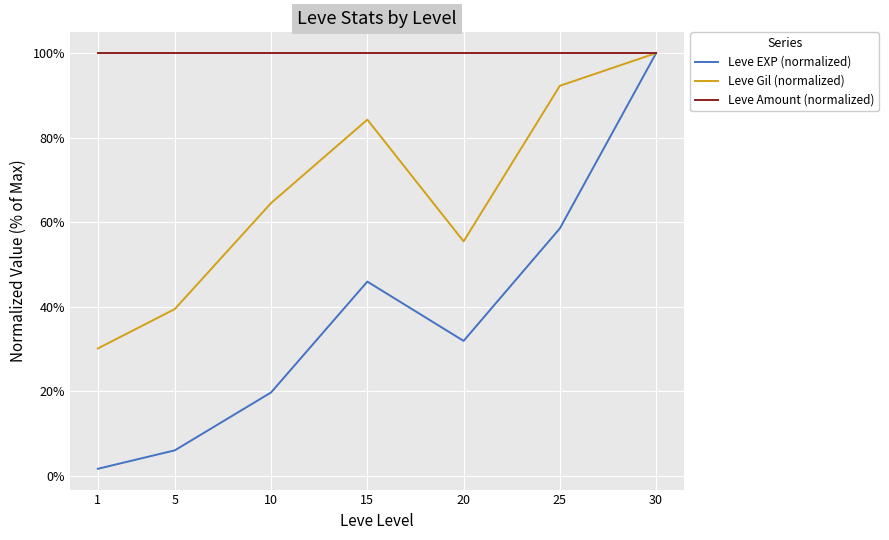

True or false: Leve Amount (normalized) and Leve Gil (normalized) intersect in this chart.

False